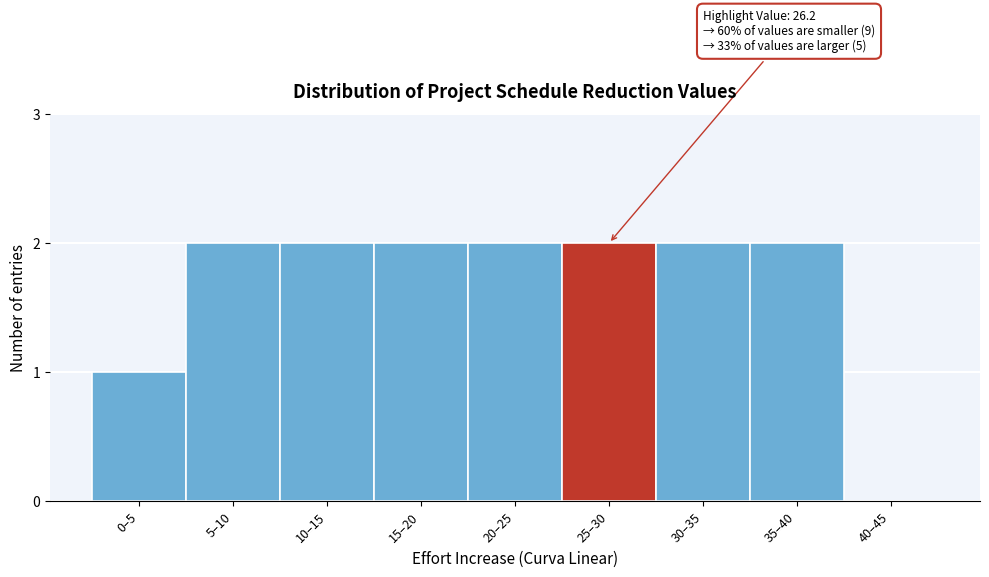

Reading right to left, list all the values displayed in this chart.

40–45=0	35–40=2	30–35=2	25–30=2	20–25=2	15–20=2	10–15=2	5–10=2	0–5=1